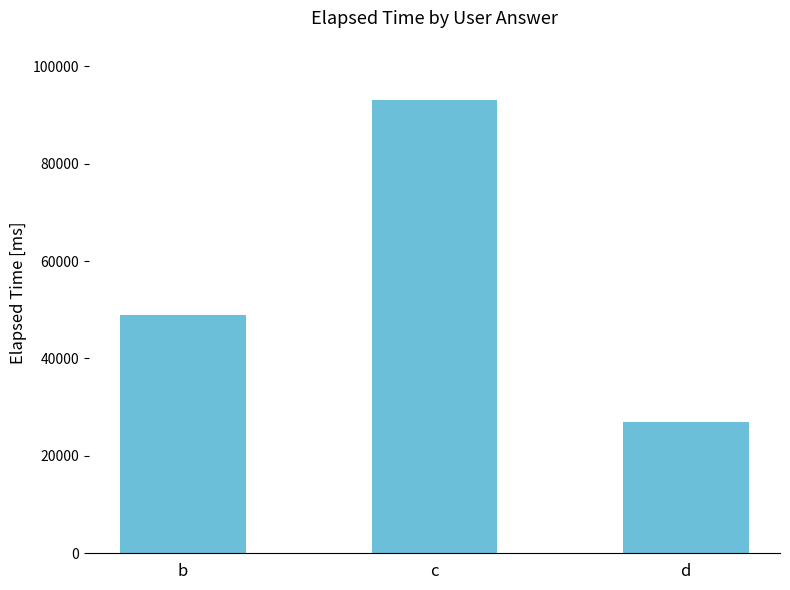

Read the value at b, to the nearest 50.

49000